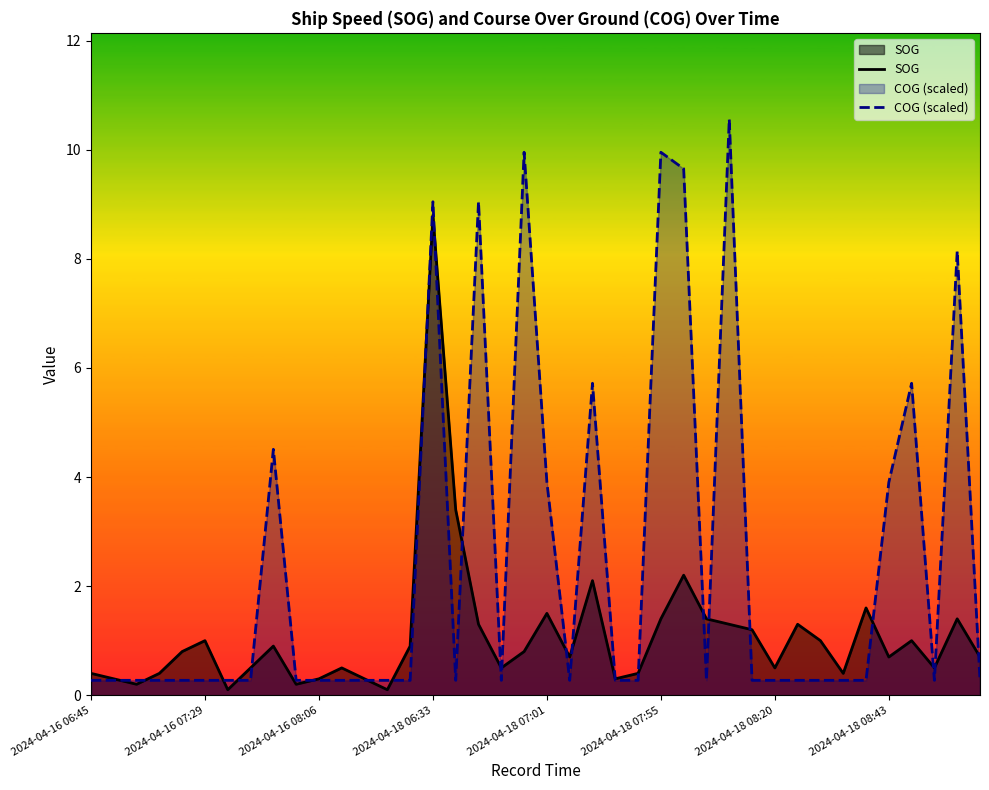

At which label is COG (scaled) closest to 5?

8